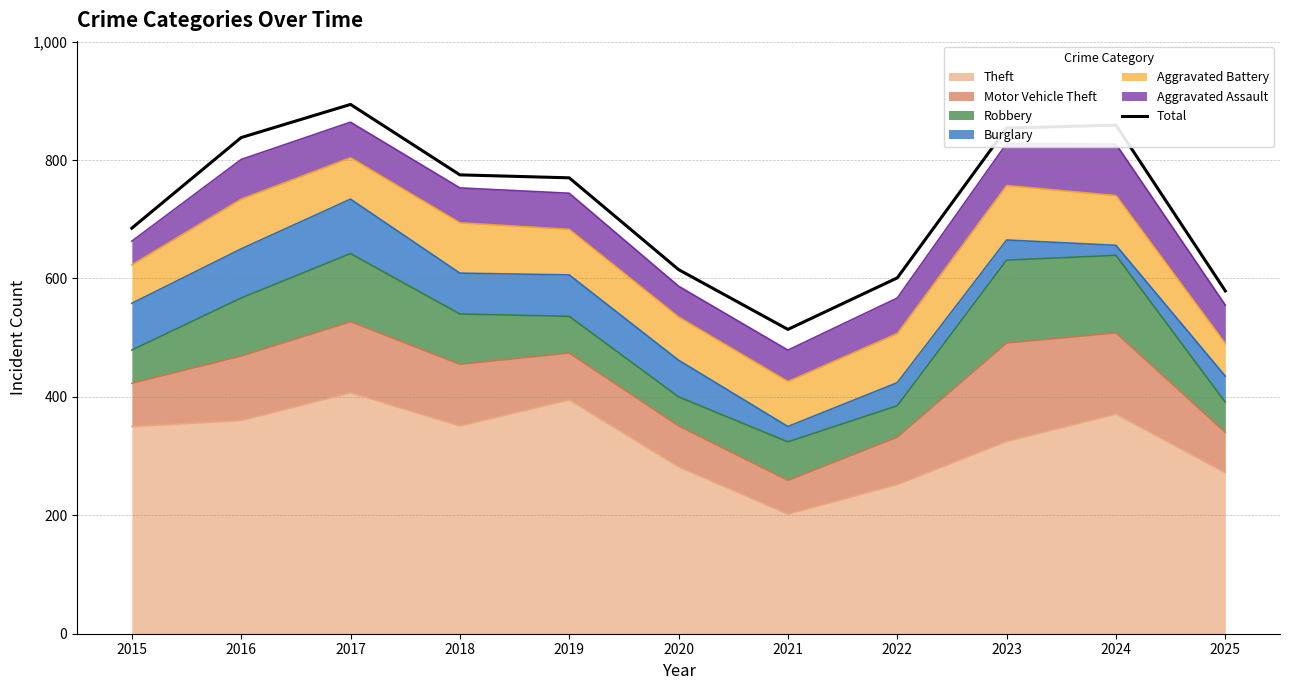

At which category does the chart reach its minimum across all series?

2021